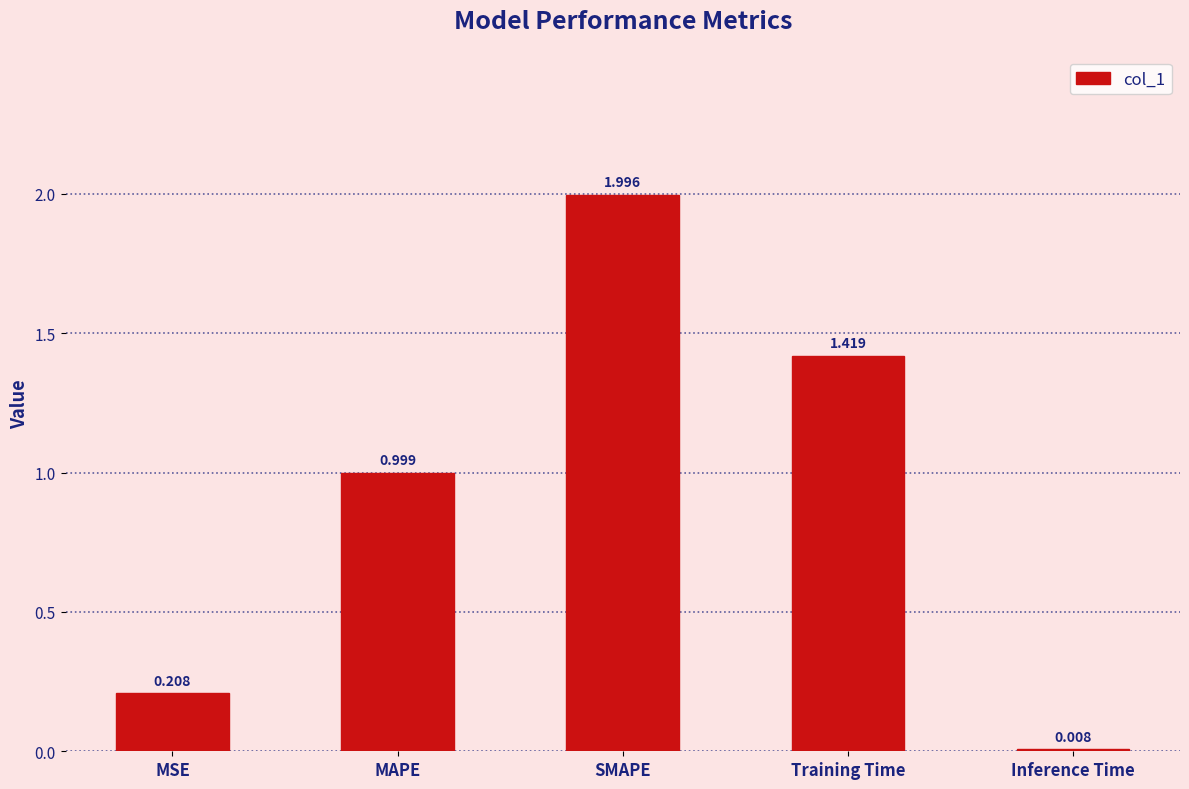

Which has a higher value, Inference Time or Training Time?

Training Time